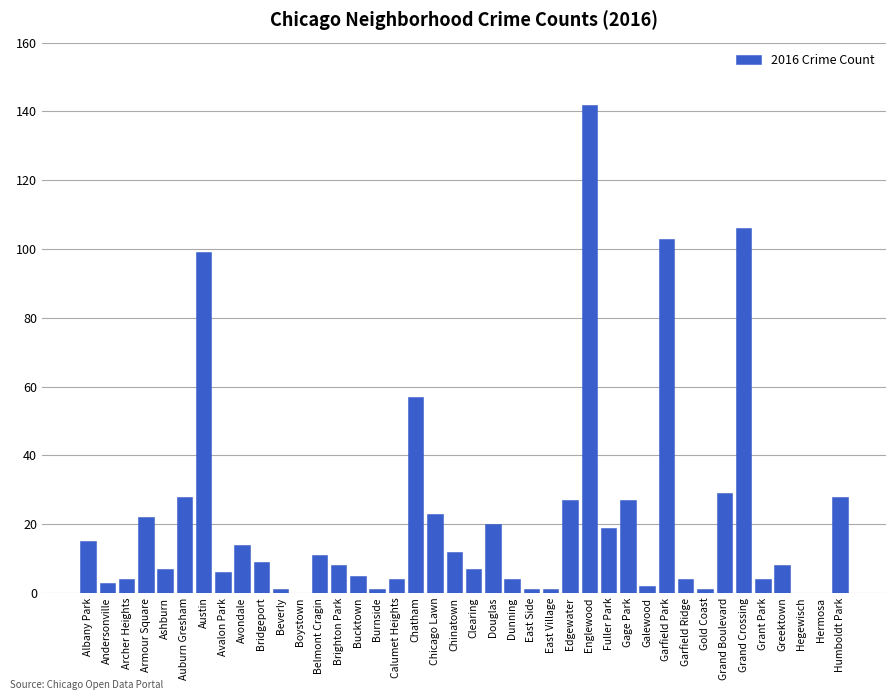

The value at Archer Heights is 4. True or false?

True